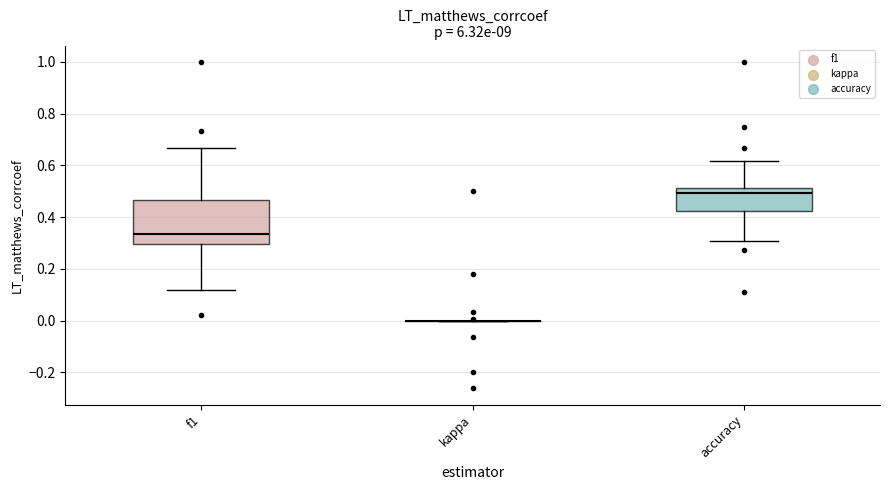

Reading left to right, read every box against the y-axis: the position of its median line, the range the box covers, and the ends of its whiskers. The values are not printed on the chart, so give them approximately, as read against the axis.

f1: median 0.34, box 0.30 to 0.46, whiskers 0.12 to 0.66
kappa: box collapsed to a line at 0.00, whiskers 0.00 to 0.00
accuracy: median 0.50, box 0.42 to 0.52, whiskers 0.30 to 0.62